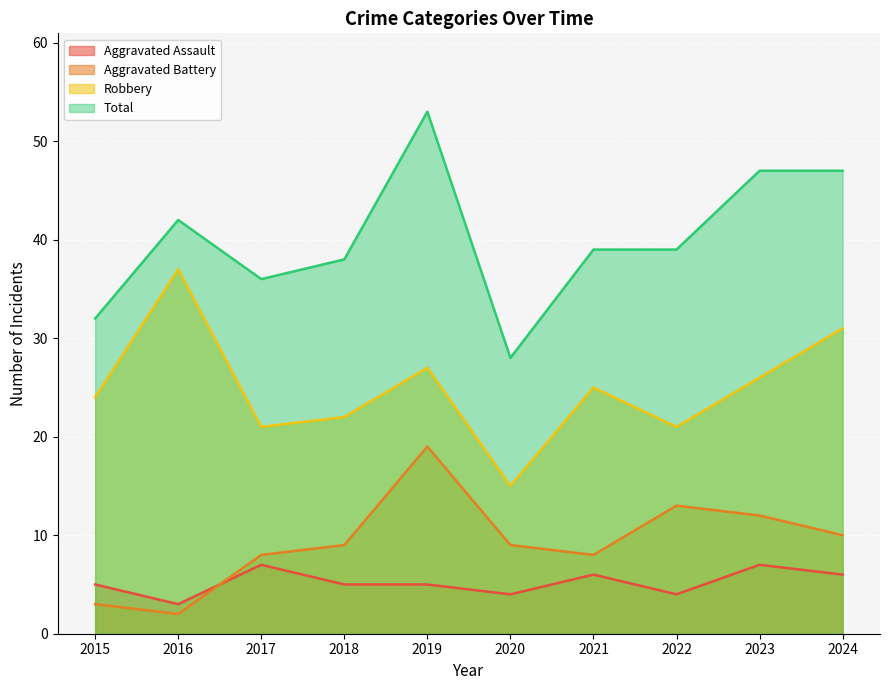

True or false: Aggravated Assault has a value of 10 at 2017.

False